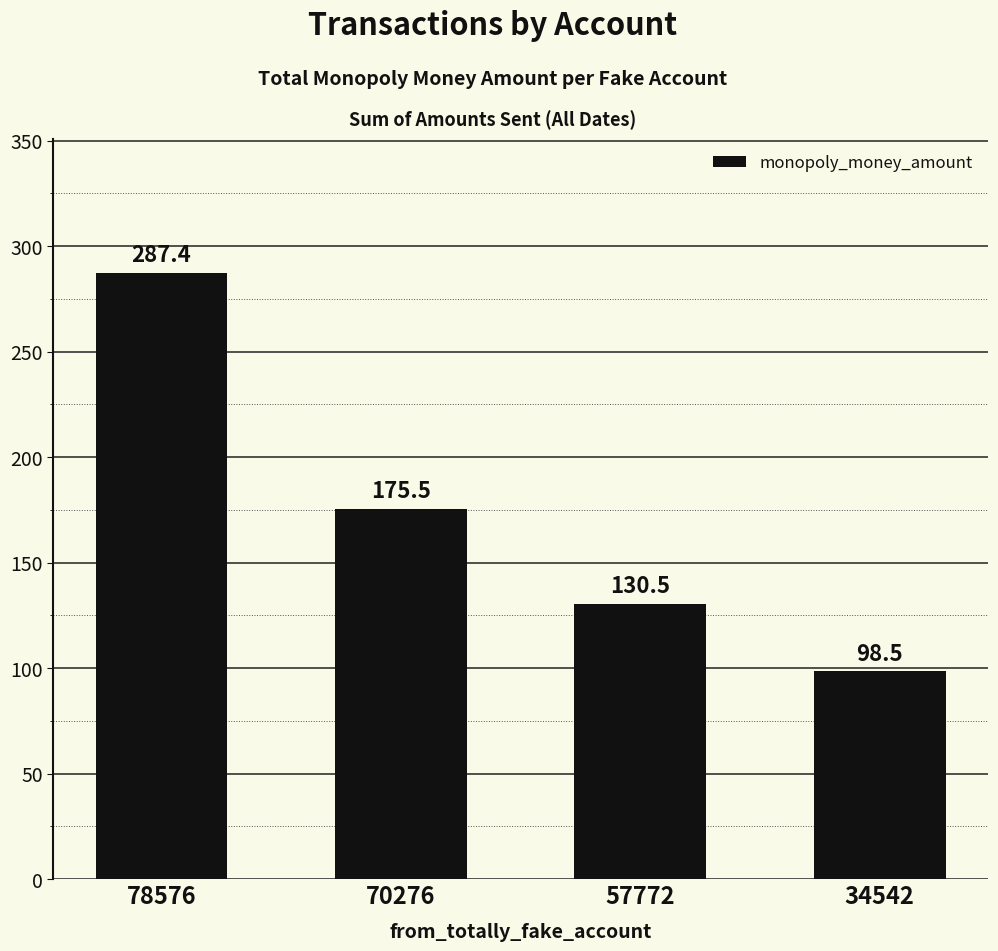

What is the value of the 4th bar from the left?

98.5